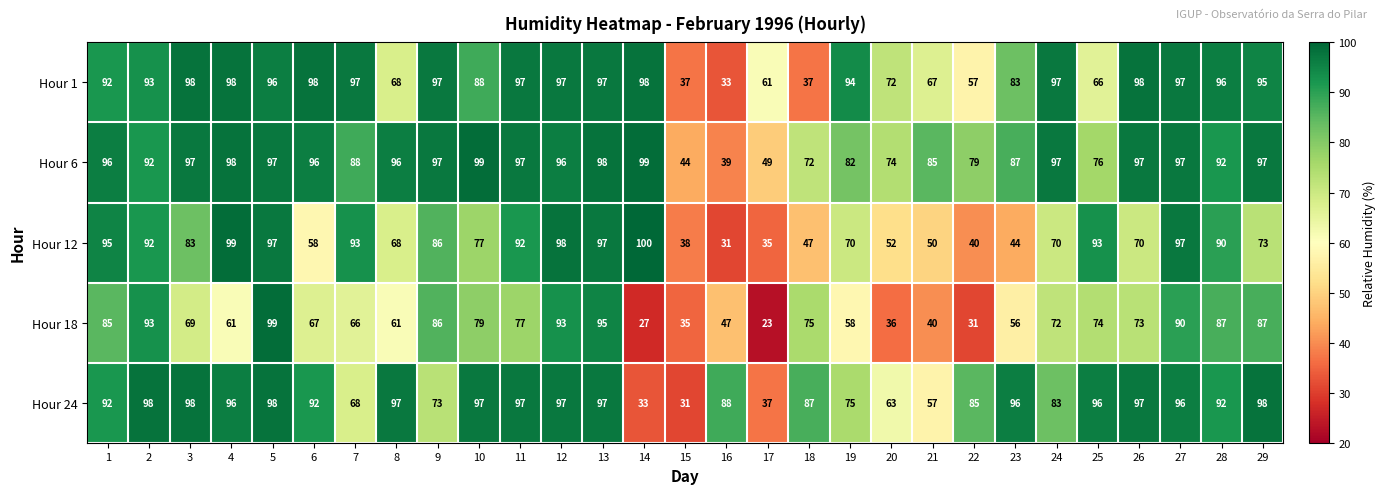

At 29, list the series in order from smallest to largest.

Hour 12, Hour 18, Hour 1, Hour 6, Hour 24